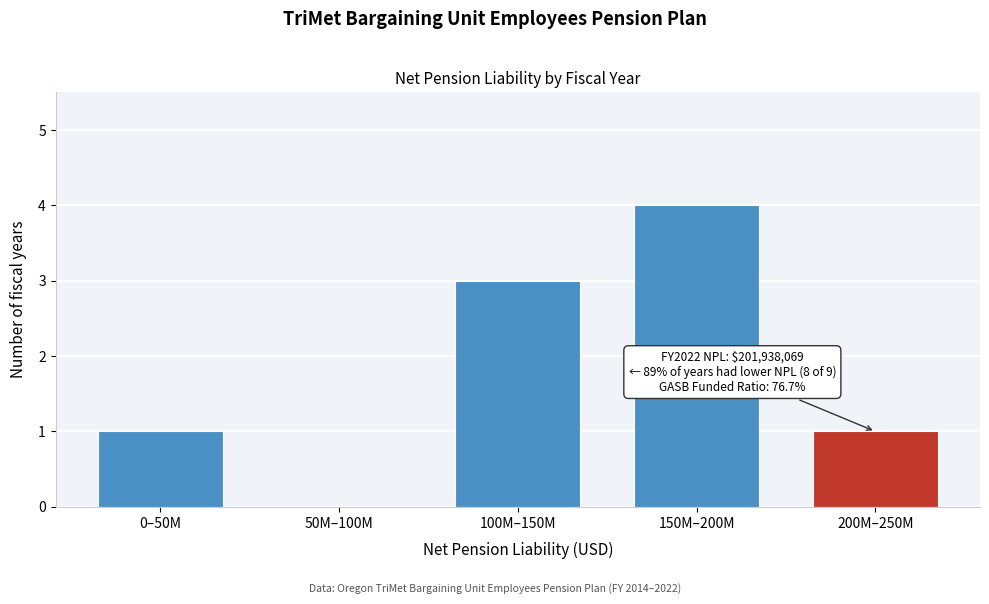

Reading left to right, what are all the values shown in this chart?

0–50M=1	50M–100M=0	100M–150M=3	150M–200M=4	200M–250M=1